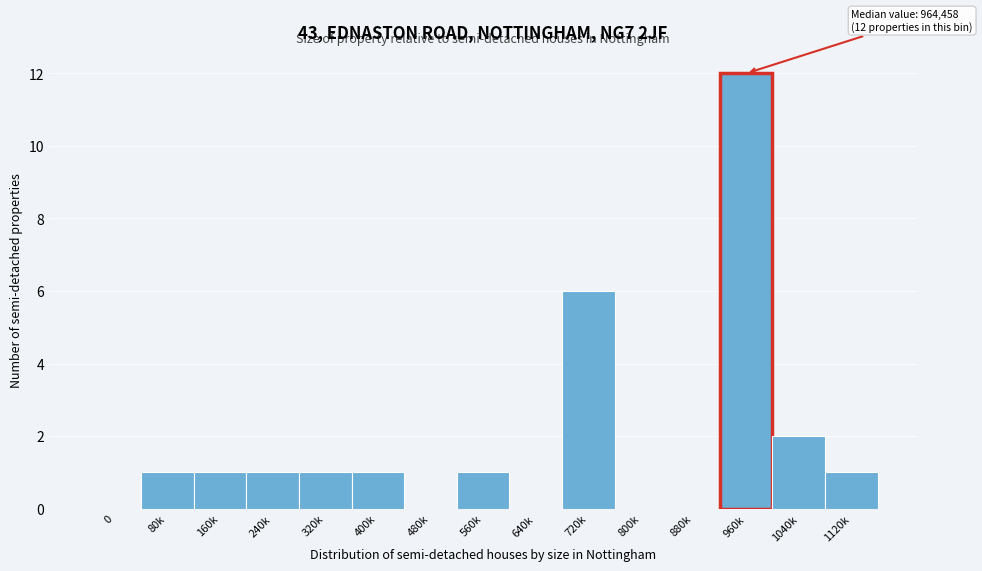

Reading left to right, transcribe all the data shown in this chart.

0=0	80k=1	160k=1	240k=1	320k=1	400k=1	480k=0	560k=1	640k=0	720k=6	800k=0	880k=0	960k=12	1040k=2	1120k=1